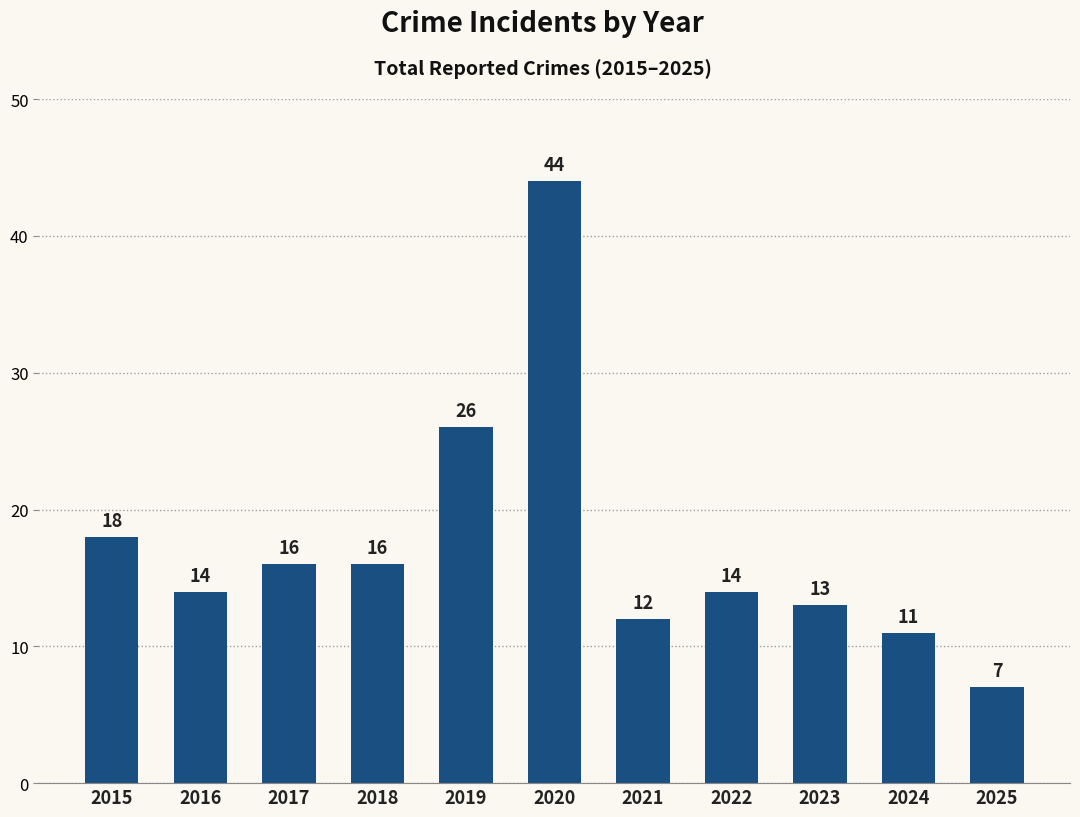

Read the value at 2020, to the nearest 5.

45